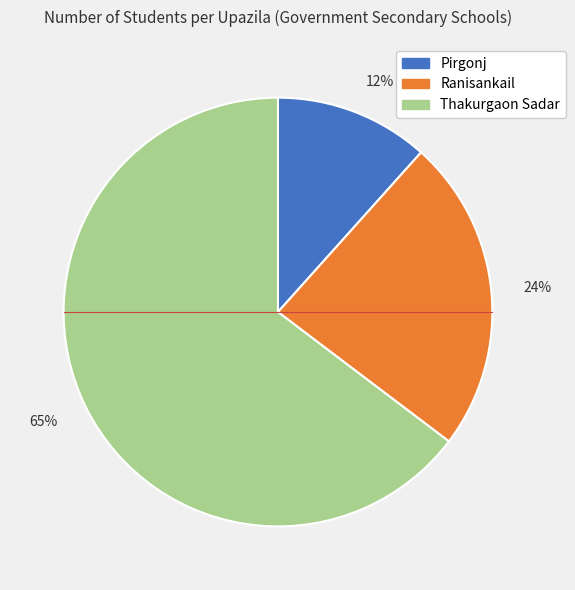

Count the number of slices in the pie.

3